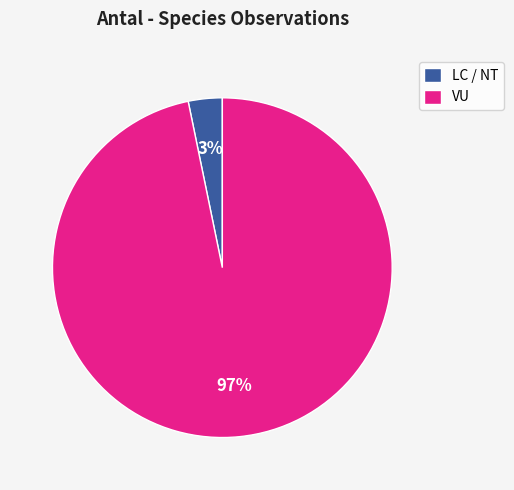

To the nearest percent, what is the average slice percentage?

50%